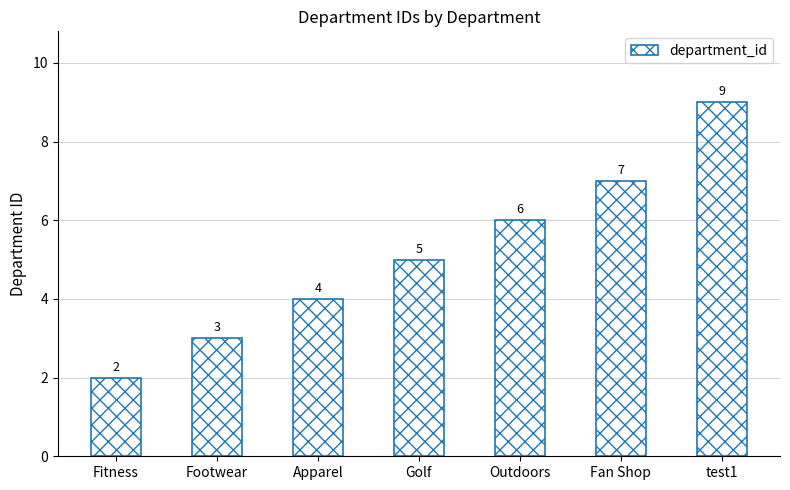

Between Footwear and Outdoors, which is larger?

Outdoors